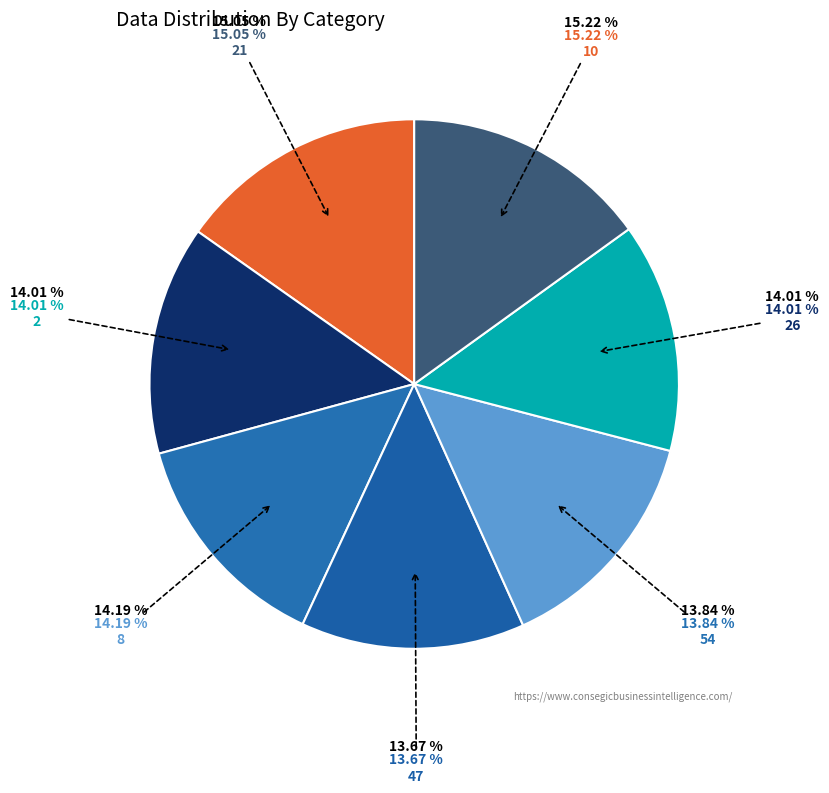

Which category has the biggest portion of the pie?

10